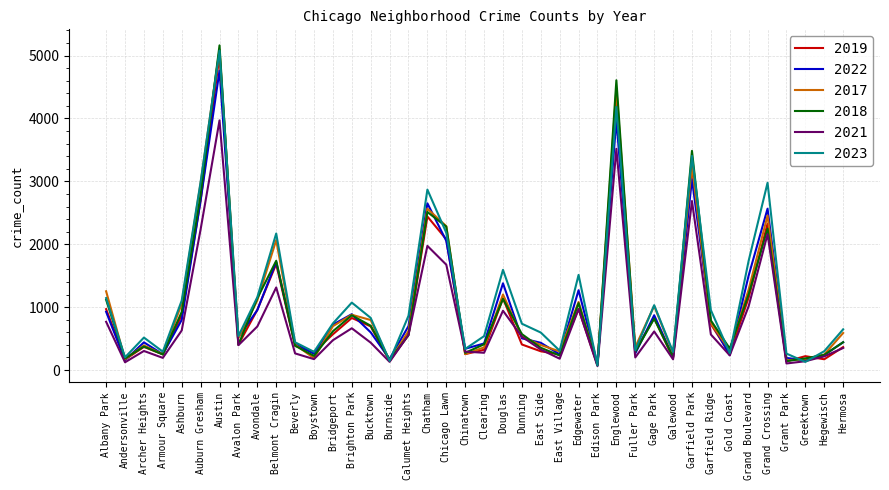

What is the sum of the 2021 values at Brighton Park and Archer Heights?

967